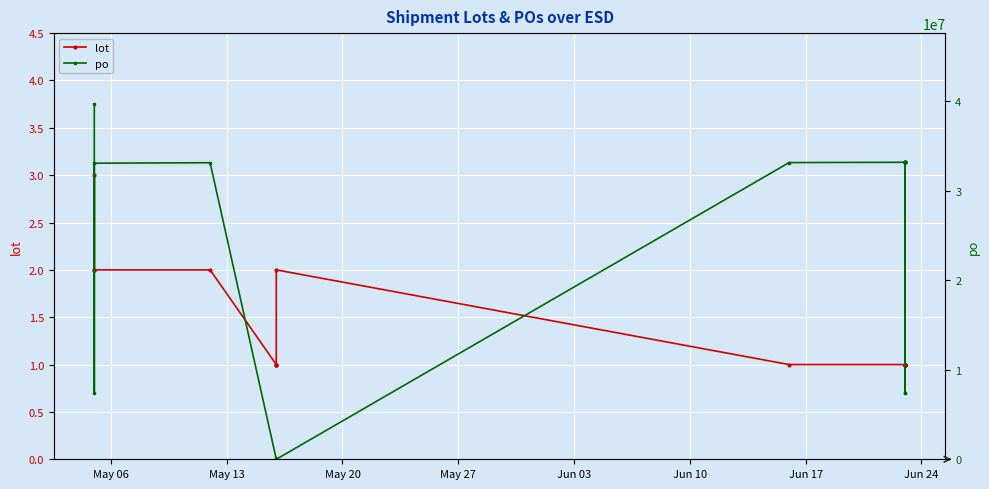

How many categories are shown in the chart?

20